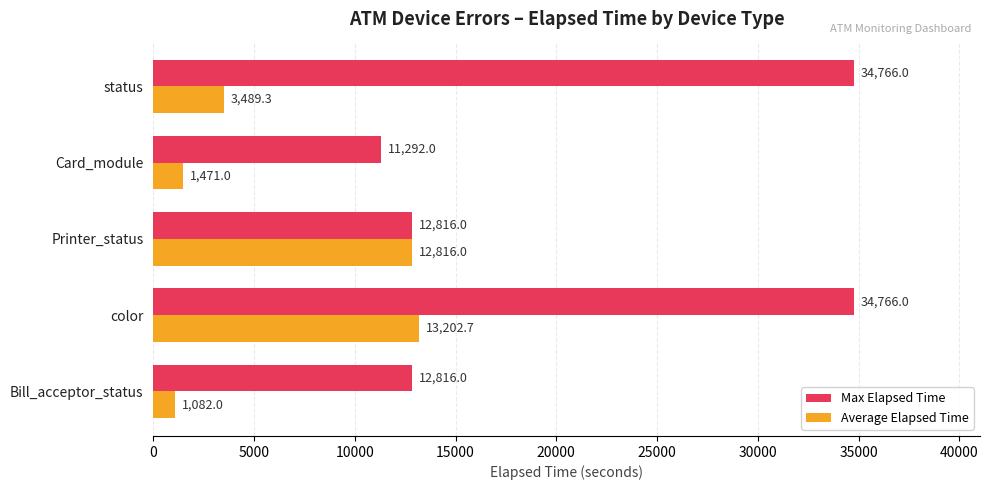

What is the difference between the second highest and minimum values in the Max Elapsed Time series?

23474.0